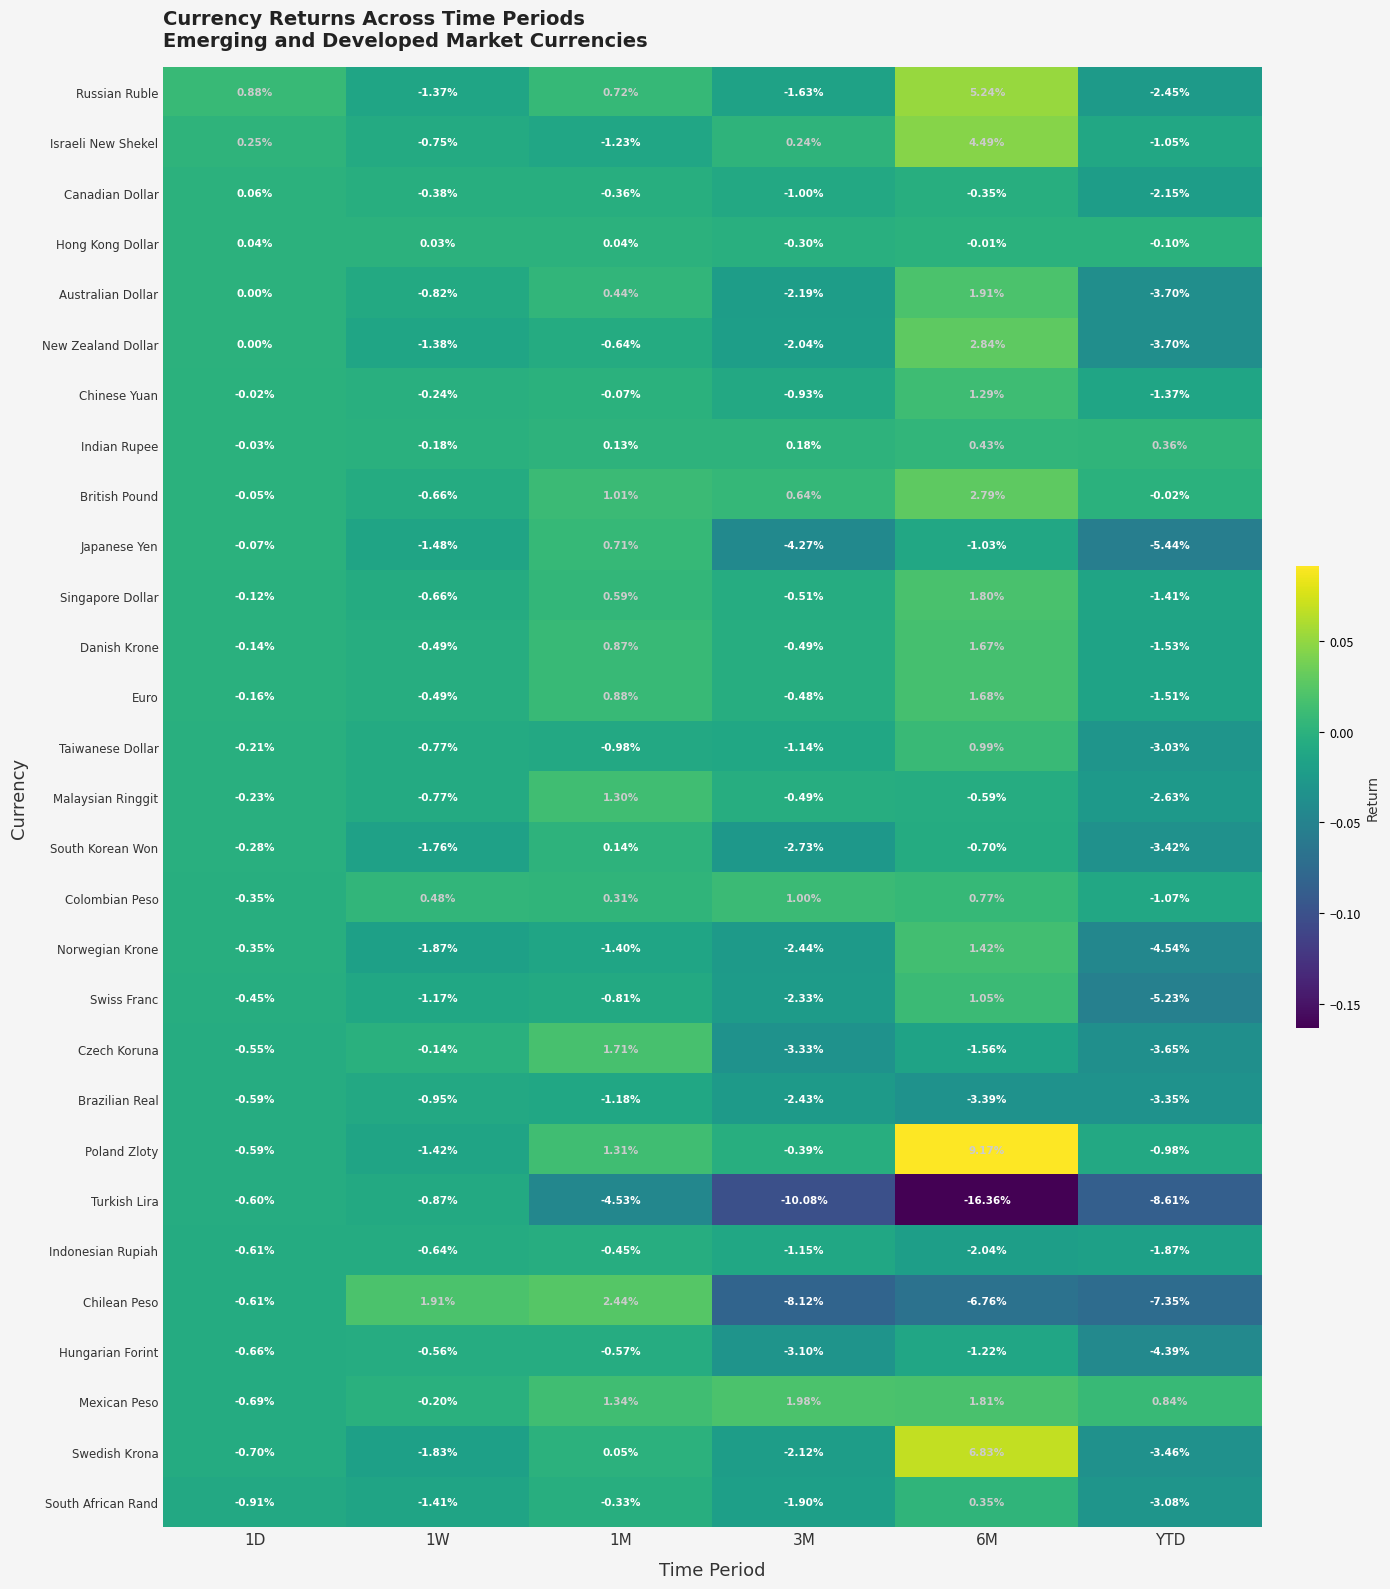

Which category has the lowest value in the Euro series?

YTD